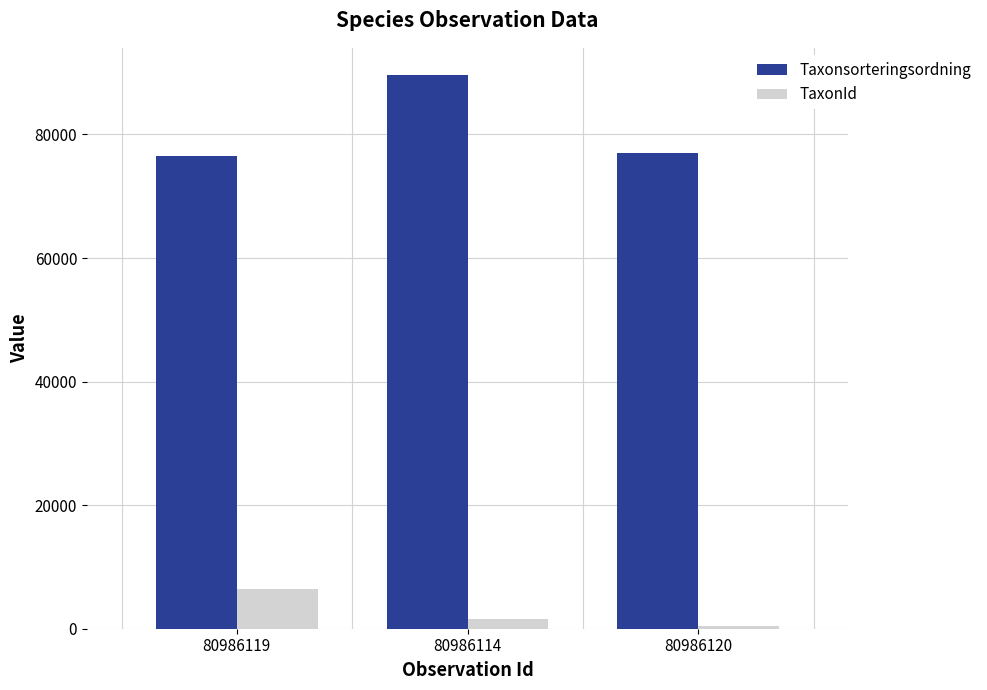

What is the sum of the TaxonId values at 80986119 and 80986114?

7990